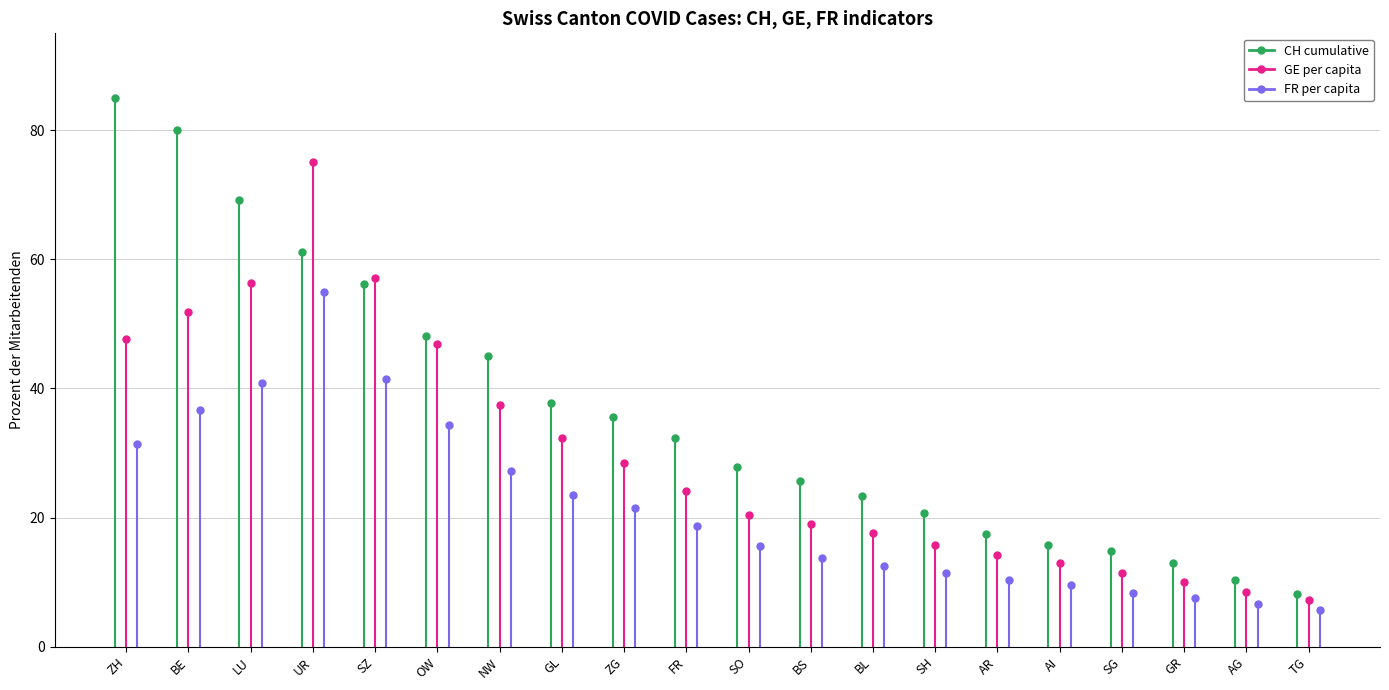

Which series has the largest total across all categories?

CH cumulative